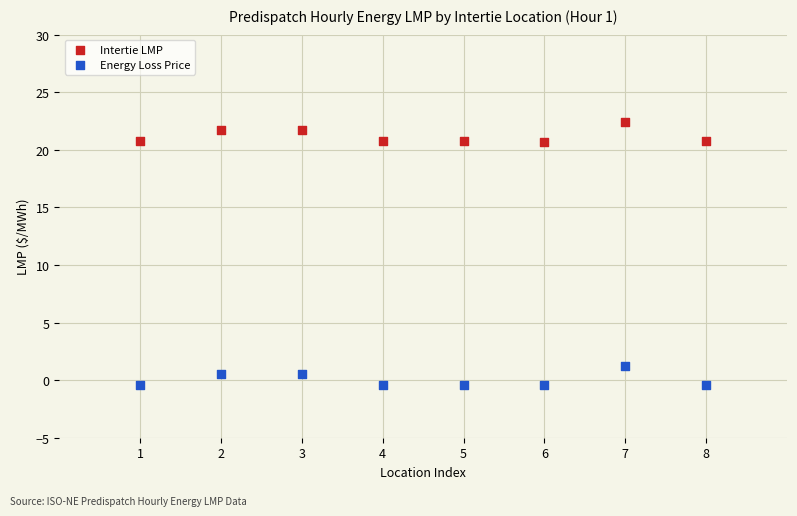

Which series contains the lowest Y value?

Energy Loss Price